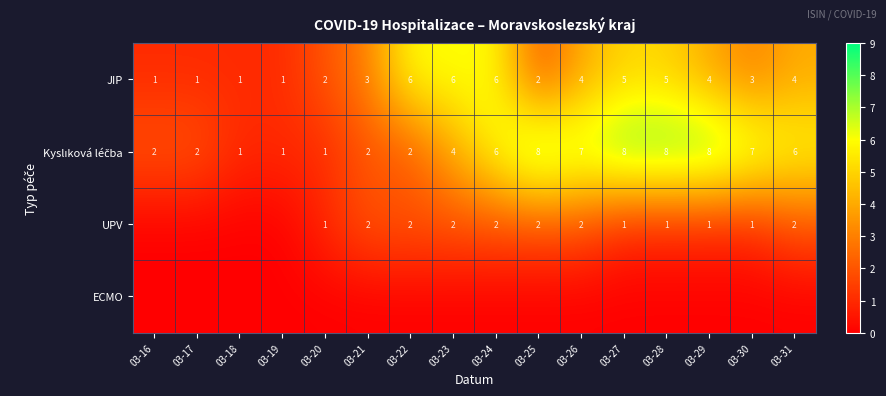

Where does the JIP series first go above 4?

03-22